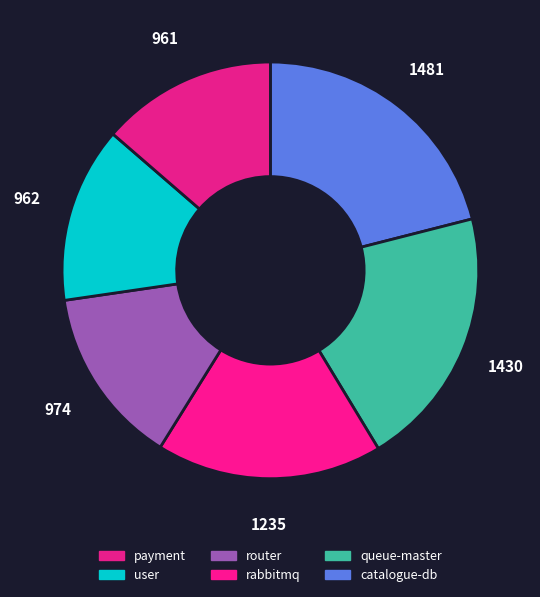

How many segments does this pie chart have?

6